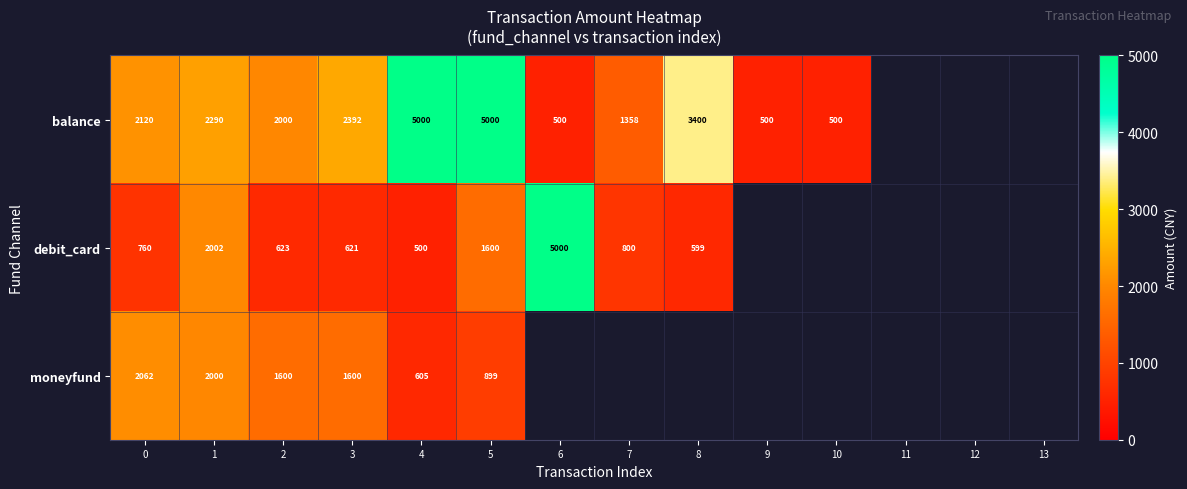

Which category has the highest value across all series?

4